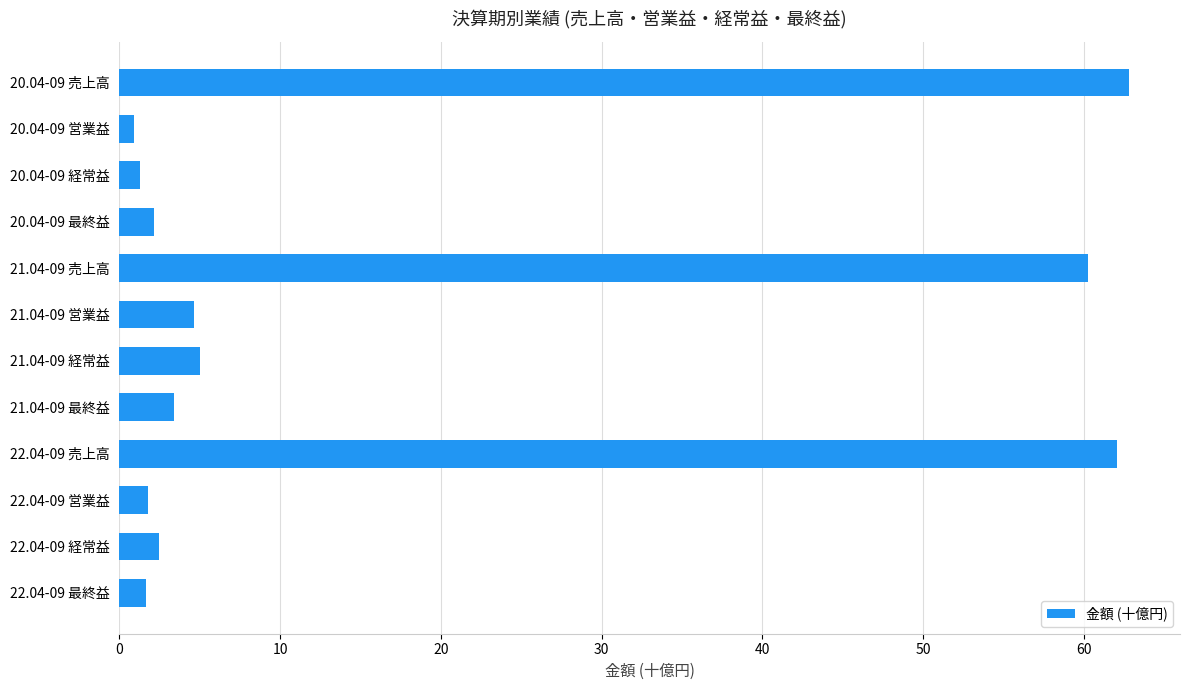

What is the sum of all values?

208.5